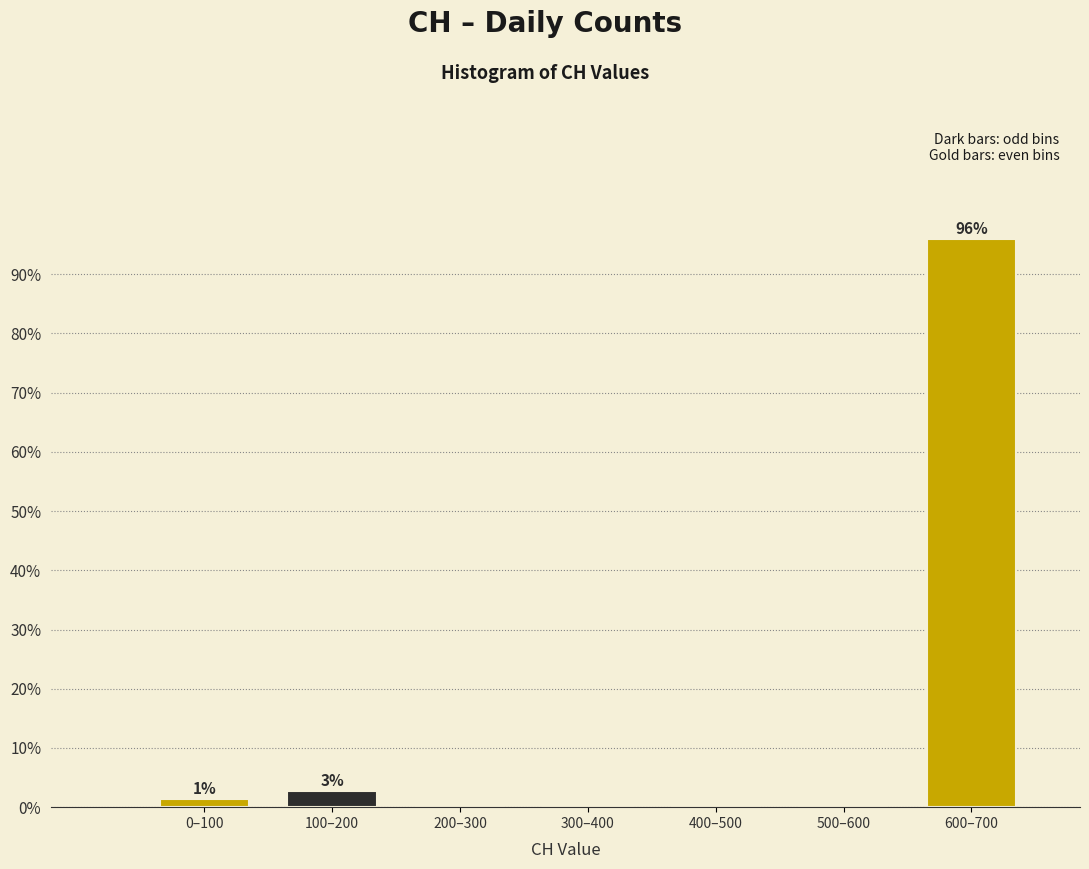

Reading left to right, list all the values displayed in this chart.

0–100=1.4	100–200=2.7	200–300=0.0	300–400=0.0	400–500=0.0	500–600=0.0	600–700=95.9